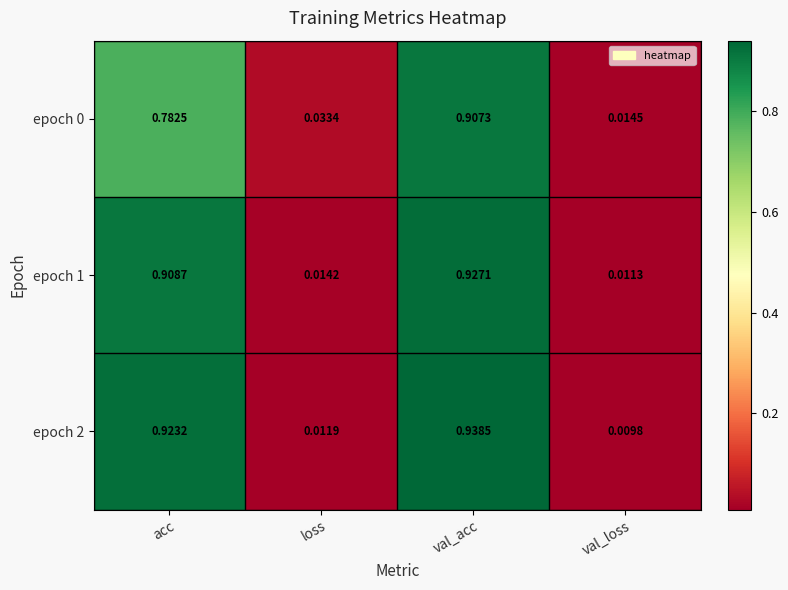

At which category does the chart reach its minimum across all series?

val_loss